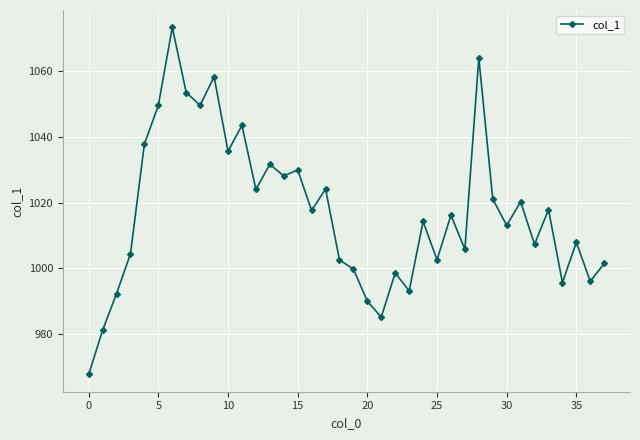

True or false: the data has more than 0 interior local peaks.

True